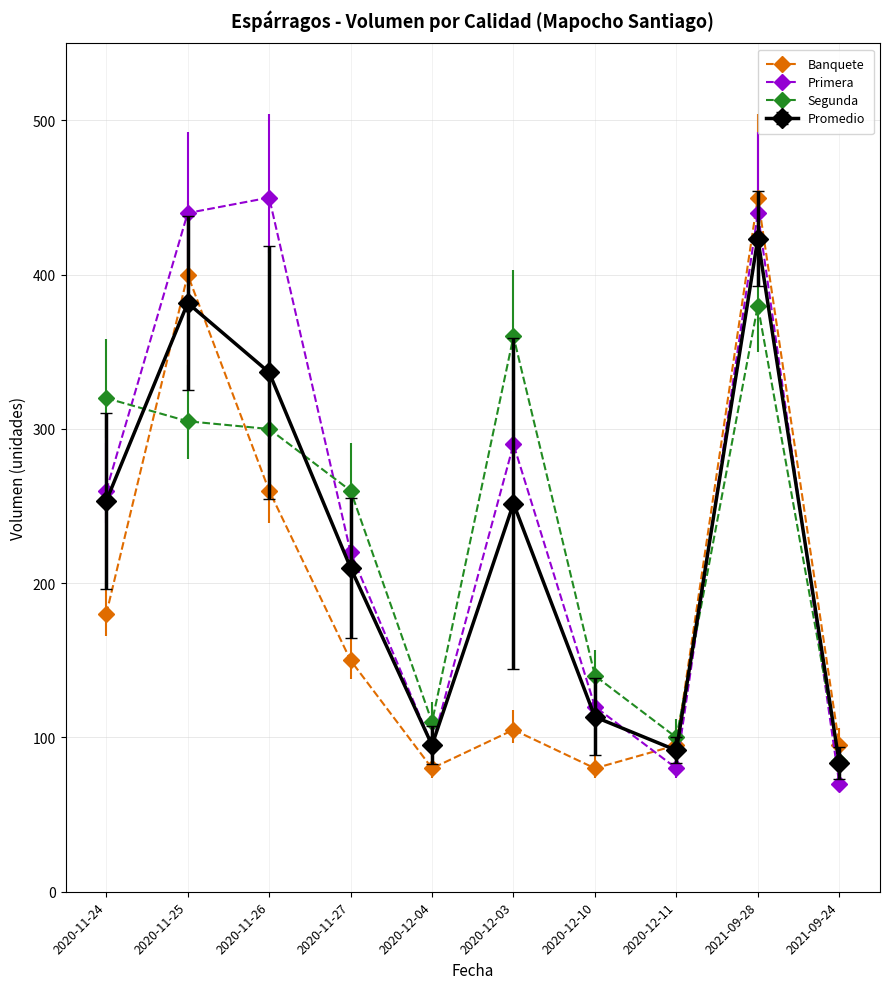

What is the difference between the maximum and minimum values in the Primera series?

380.0